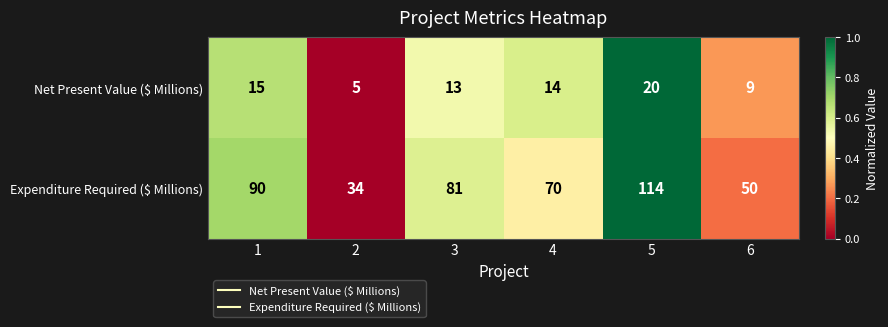

True or false: Expenditure Required ($ Millions) has a value of 50 at 6.

True